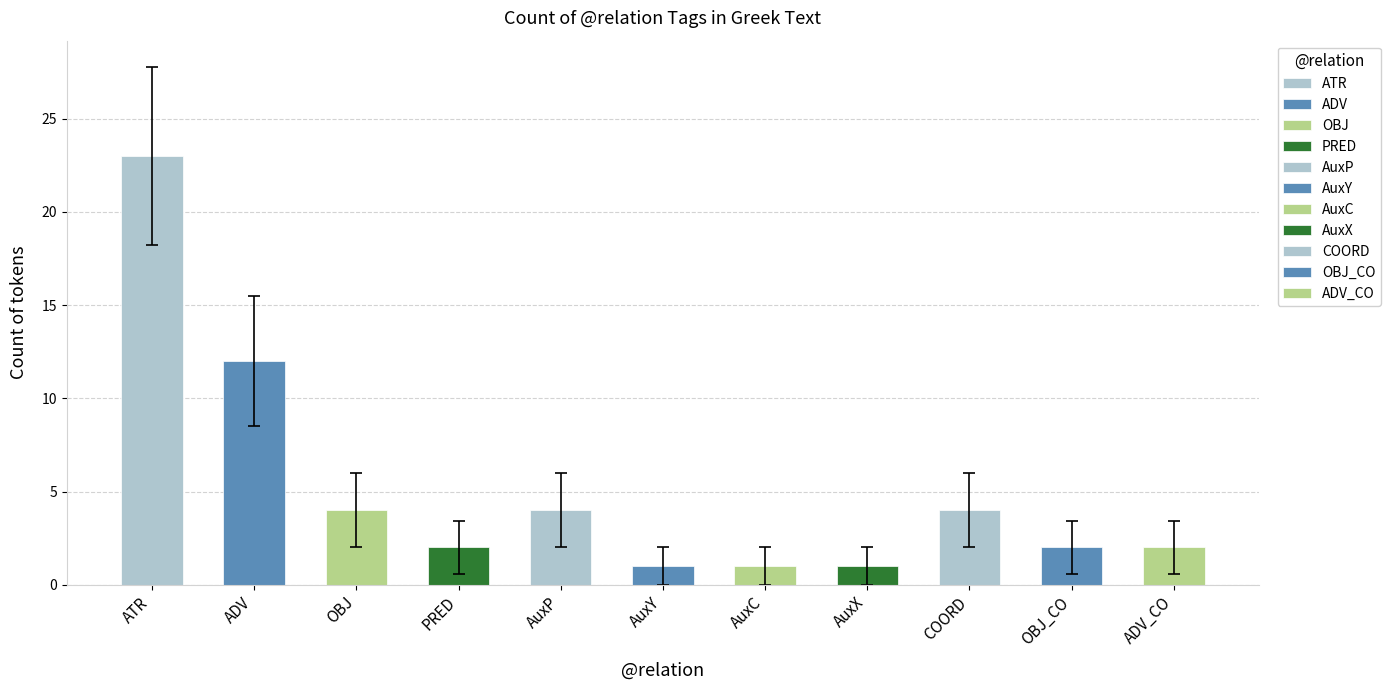

Rank the categories by value from lowest to highest.

AuxY, AuxC, AuxX, PRED, OBJ_CO, ADV_CO, OBJ, AuxP, COORD, ADV, ATR